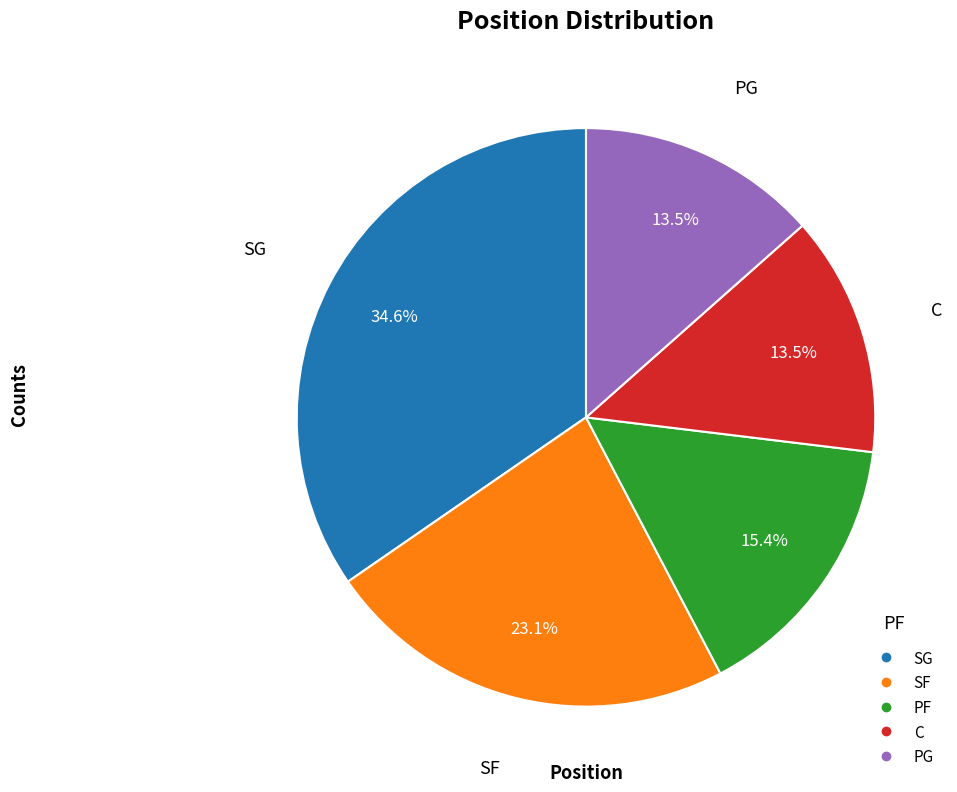

The PG slice represents 2% of the pie. True or false?

False